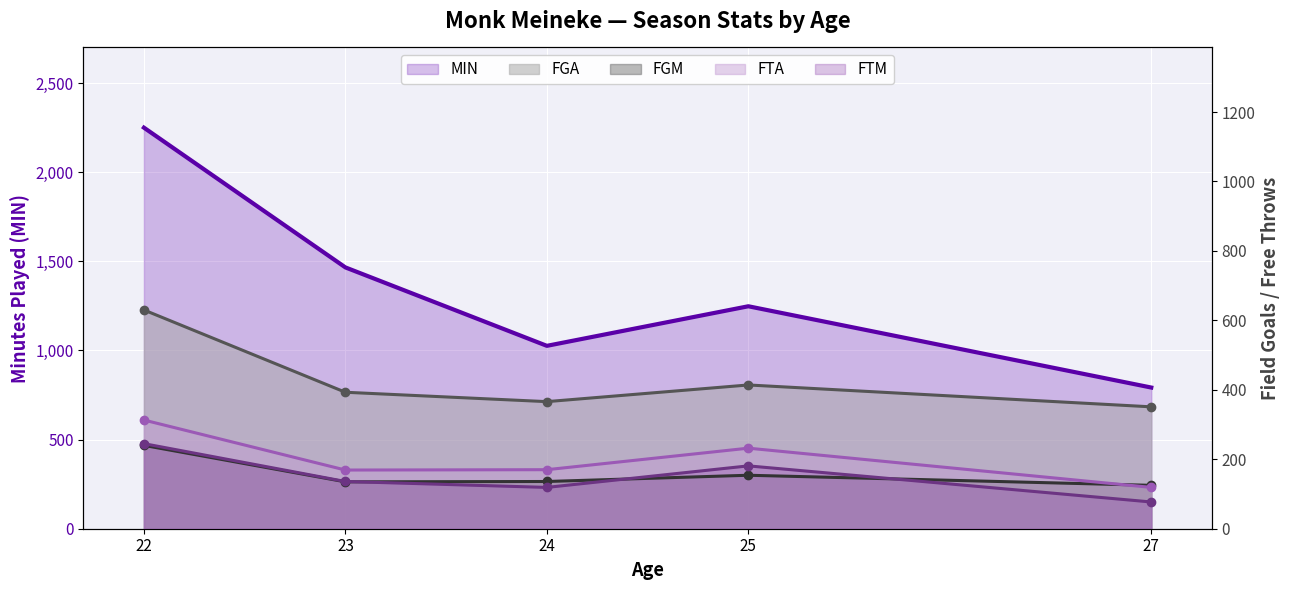

What value does the FGA (line) series have at 22?

630